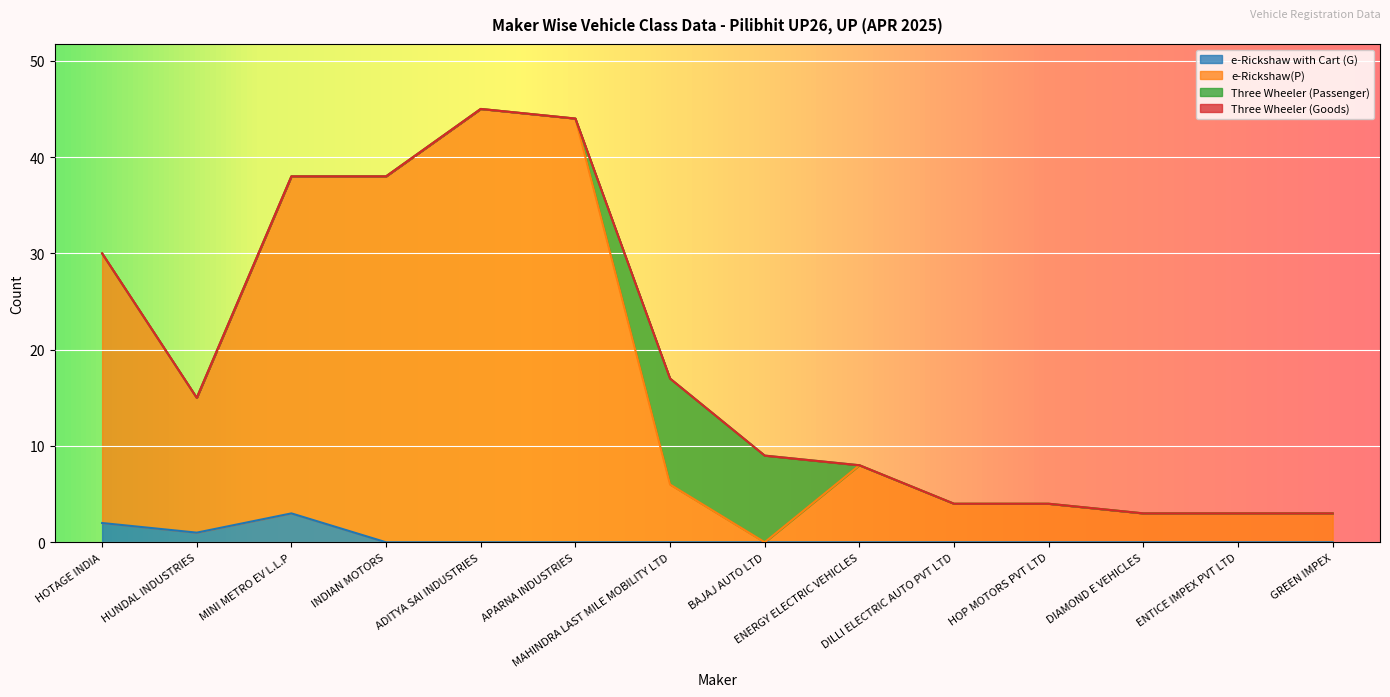

What is the highest value of the e-Rickshaw with Cart (G) series?

3